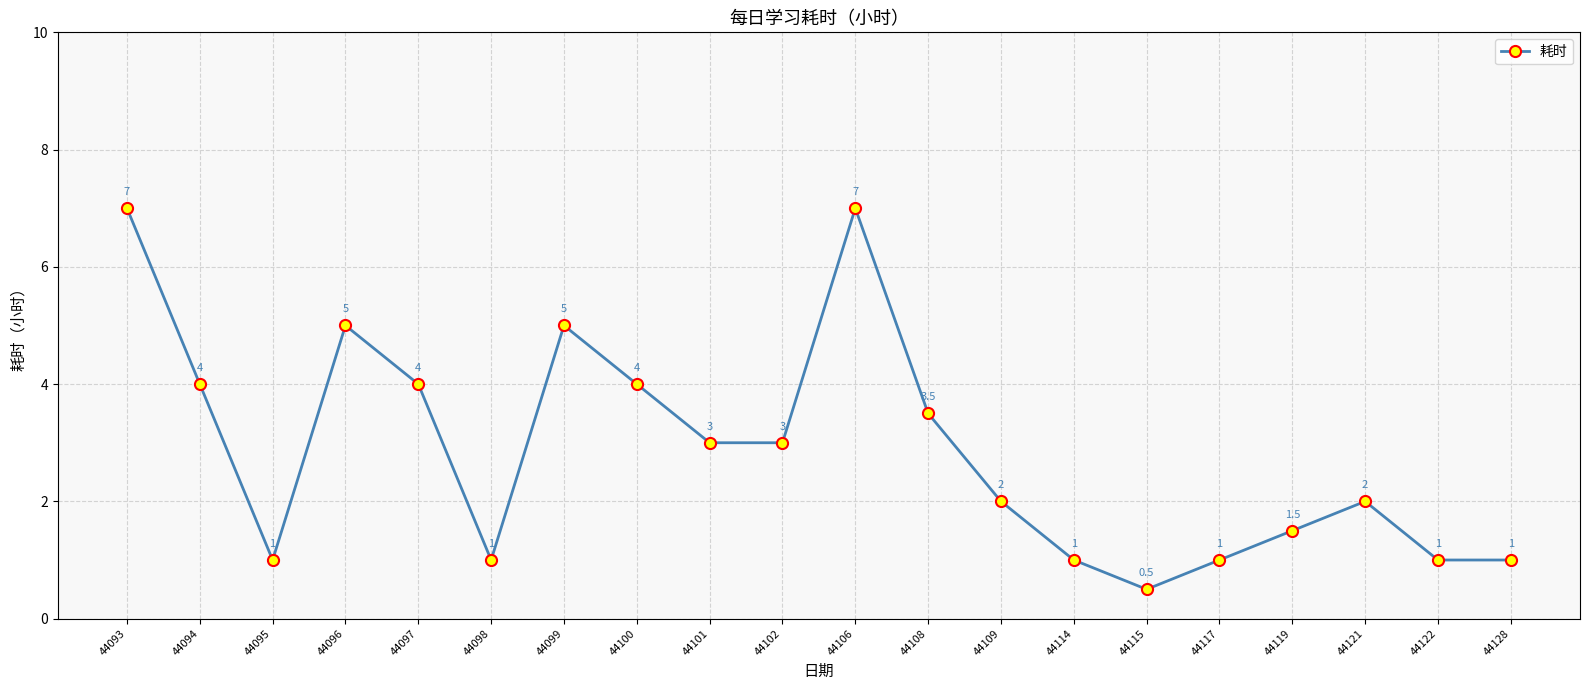

Count the number of data series in this chart.

1